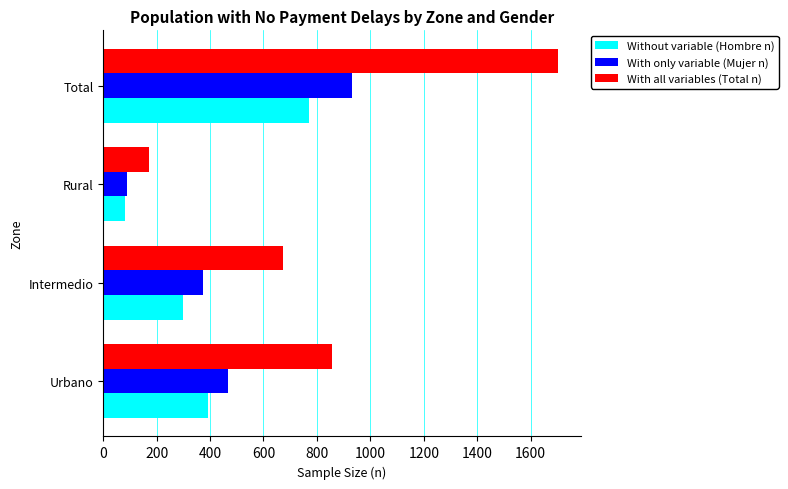

What is the maximum value for With only variable (Mujer n)?

931